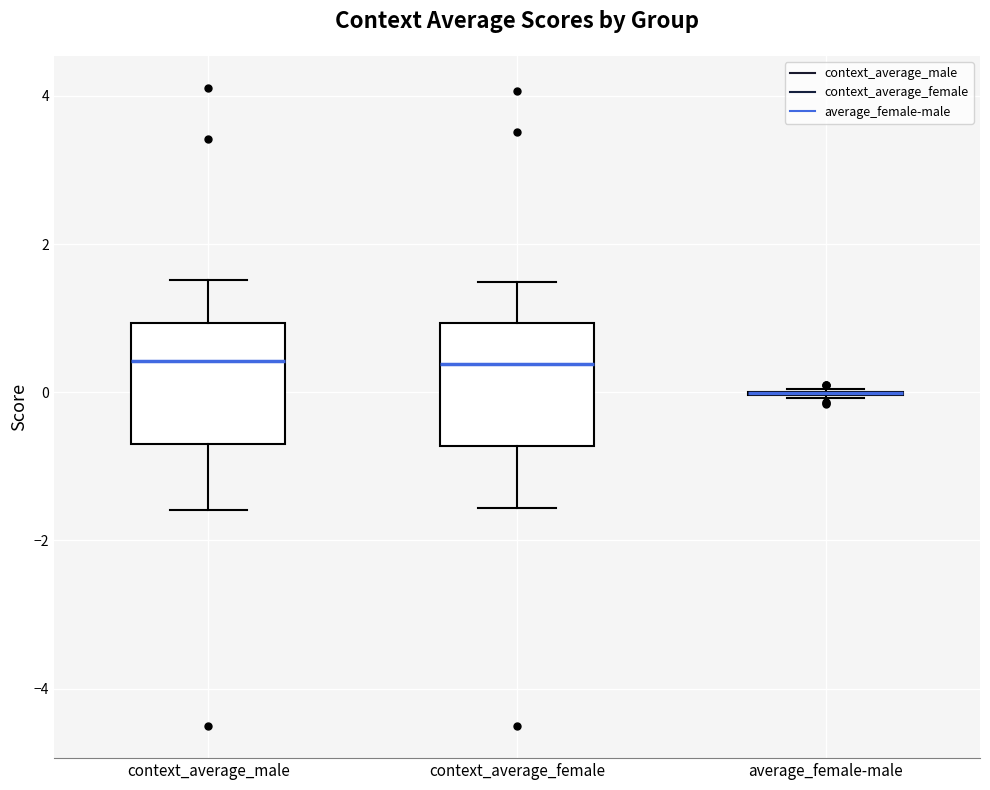

Reading left to right, read every box against the y-axis: the position of its median line, the range the box covers, and the ends of its whiskers. The values are not printed on the chart, so give them approximately, as read against the axis.

context_average_male: median 0.4, box -0.6 to 1.0, whiskers -1.6 to 1.6
context_average_female: median 0.4, box -0.8 to 1.0, whiskers -1.6 to 1.4
average_female-male: box collapsed to a line at 0.0, whiskers 0.0 to 0.0